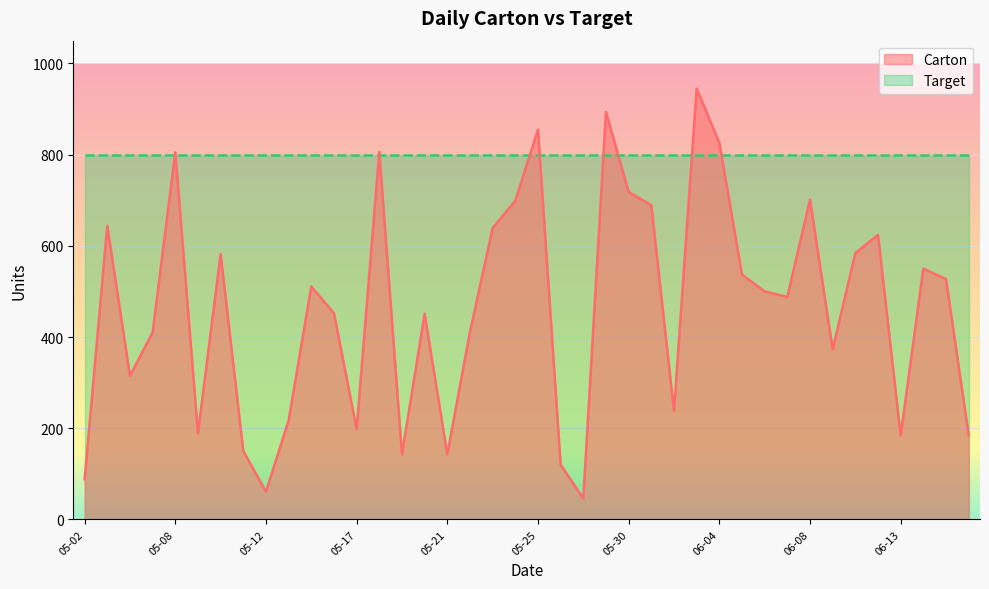

What is the label of the 14th point from the right?

06-01